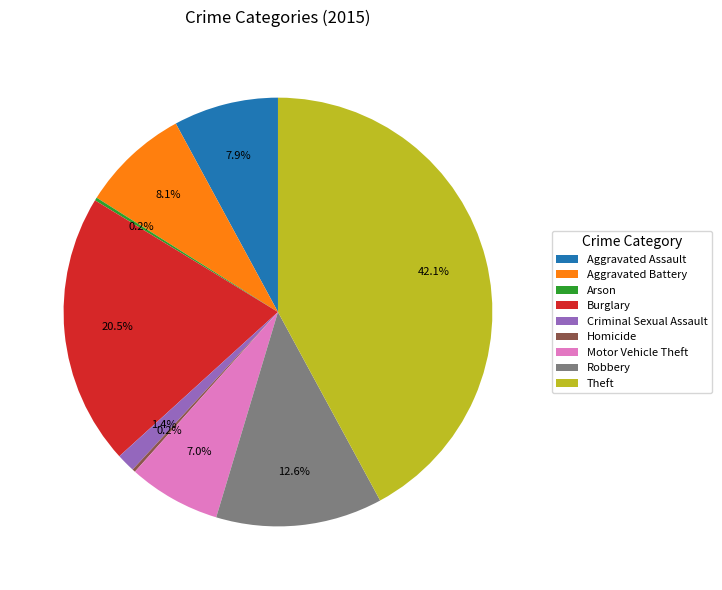

What percentage is the Robbery slice, to the nearest percent?

13%